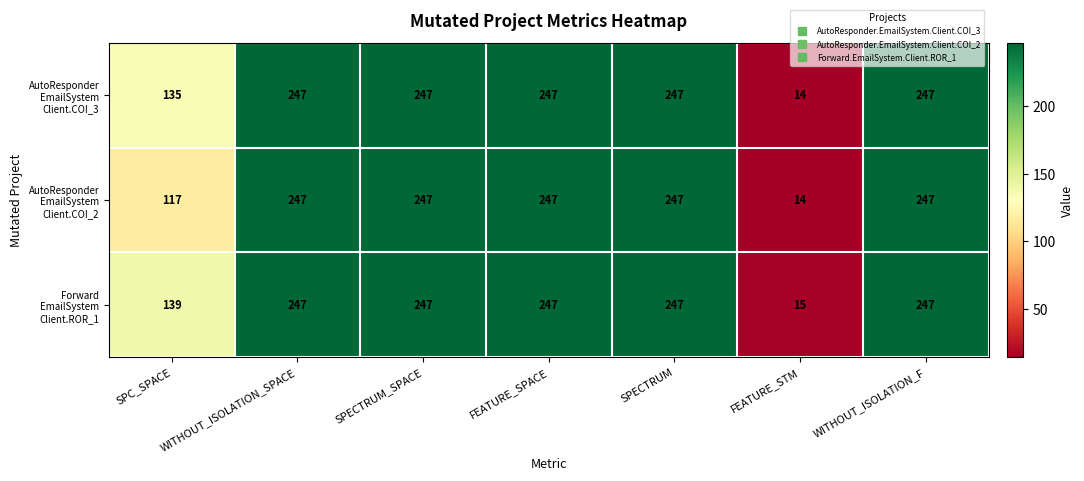

What is the total value across all series at FEATURE_SPACE?

741